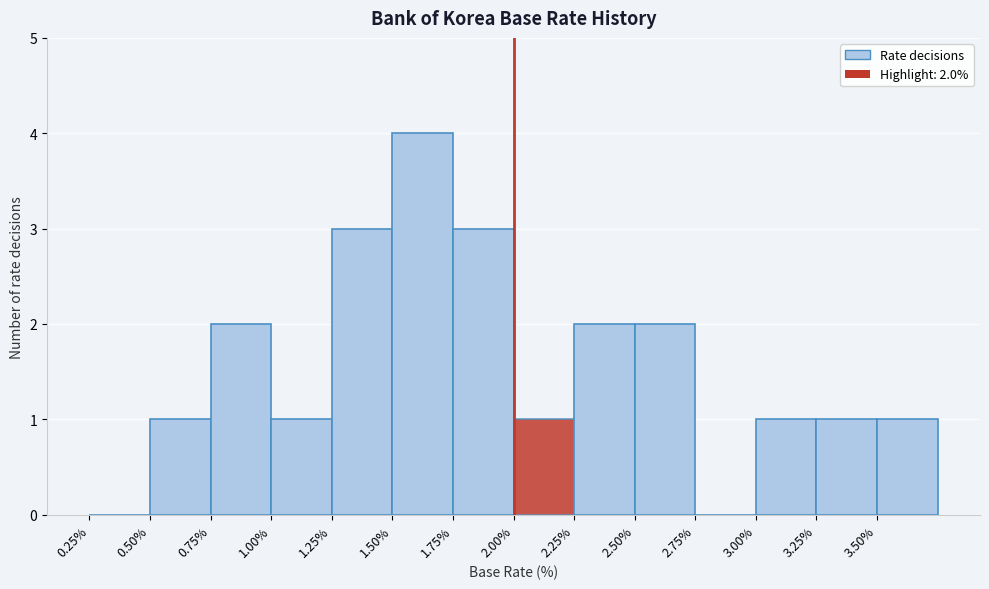

Which range on the x-axis has the tallest bar?

1.50 to 1.75